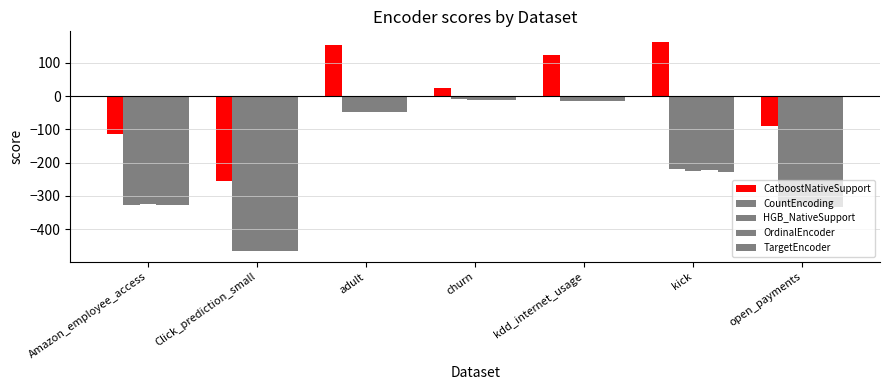

How many data points in HGB_NativeSupport are less than -226?

4